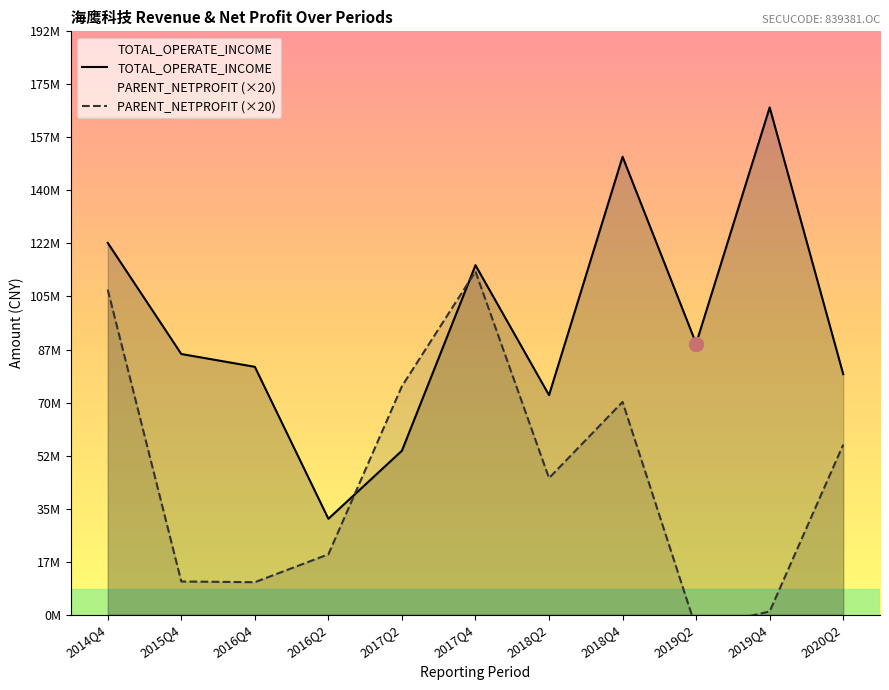

What is the value of the TOTAL_OPERATE_INCOME point at the 9th from the left?

89664508.5